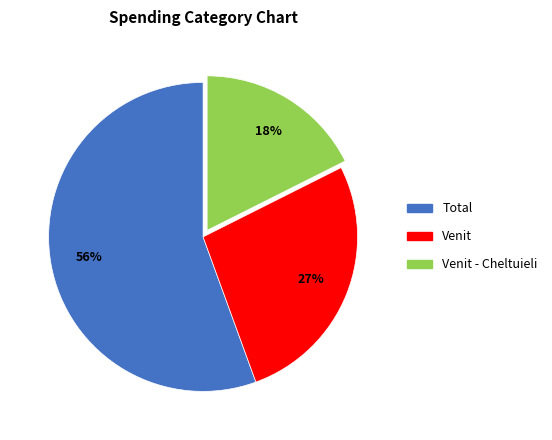

Is there a majority slice in this chart?

Yes